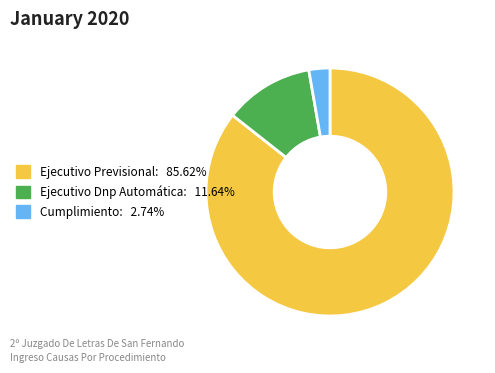

What is the ratio of the value at Ejecutivo Dnp Automática to the value at Ejecutivo Previsional?

0.1